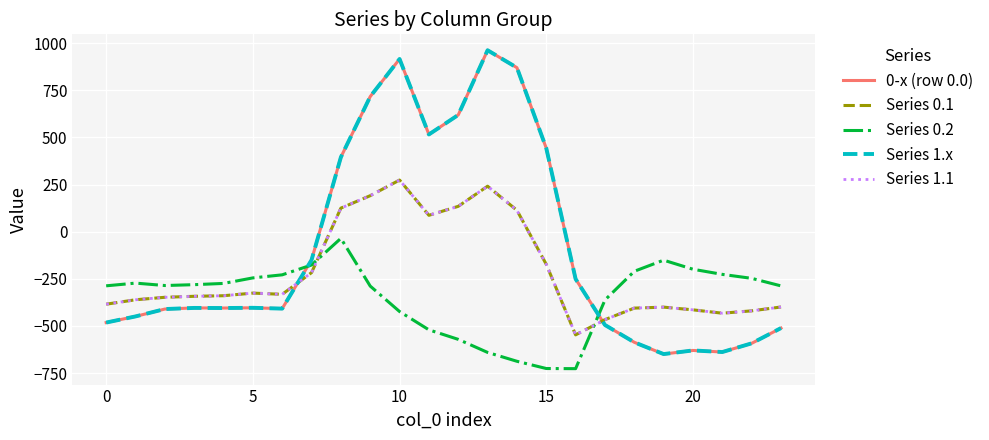

Reading left to right, extract all data points from this chart.

0-x (row 0.0): -482.0	-449.5	-410.3	-404.4	-404.9	-403.8	-408.0	-150.1	395.3	716.9	916.2	516.0	619.4	962.7	870.3	443.0	-250.9	-494.8	-586.7	-649.2	-629.9	-638.4	-592.3	-511.3
Series 0.1: -384.6	-361.1	-347.9	-342.7	-339.6	-325.7	-332.2	-217.1	125.2	191.1	274.1	87.0	134.6	241.5	113.7	-173.1	-547.3	-466.6	-405.4	-400.2	-414.5	-432.4	-419.9	-399.4
Series 0.2: -287.1	-272.7	-285.5	-281.0	-274.4	-245.0	-228.8	-176.6	-35.3	-288.5	-423.5	-520.6	-571.2	-640.4	-687.4	-725.8	-726.6	-362.4	-210.0	-151.0	-199.2	-226.4	-247.4	-287.5
Series 1.x: -482.0	-449.5	-410.3	-404.4	-404.9	-403.8	-408.0	-150.1	395.3	716.9	916.2	516.0	619.4	962.7	870.3	443.0	-250.9	-494.8	-586.7	-649.2	-629.9	-638.4	-592.3	-511.3
Series 1.1: -384.6	-361.1	-347.9	-342.7	-339.6	-325.7	-332.2	-217.1	125.2	191.1	274.1	87.0	134.6	241.5	113.7	-173.1	-547.3	-466.6	-405.4	-400.2	-414.5	-432.4	-419.9	-399.4